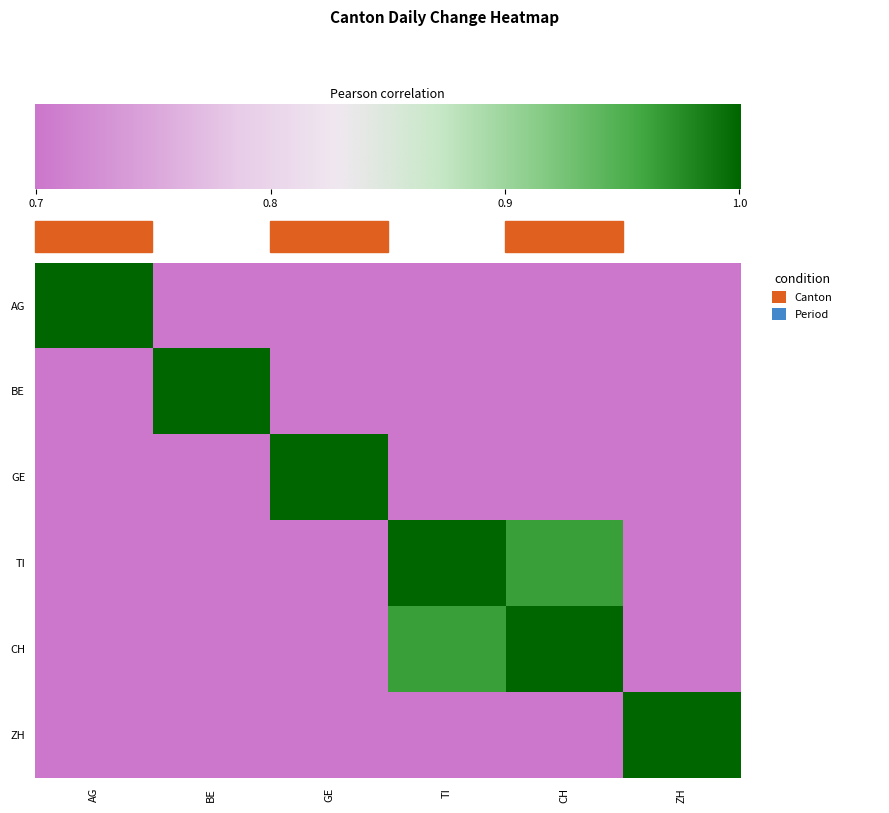

Reading left to right, transcribe all the data shown in this chart.

AG: AG=1.0	BE=0.0	GE=0.1	TI=-0.1	CH=-0.1	ZH=-0.0
BE: AG=0.0	BE=1.0	GE=0.0	TI=0.4	CH=0.5	ZH=0.3
GE: AG=0.1	BE=0.0	GE=1.0	TI=0.2	CH=0.3	ZH=-0.3
TI: AG=-0.1	BE=0.4	GE=0.2	TI=1.0	CH=1.0	ZH=-0.4
CH: AG=-0.1	BE=0.5	GE=0.3	TI=1.0	CH=1.0	ZH=-0.3
ZH: AG=-0.0	BE=0.3	GE=-0.3	TI=-0.4	CH=-0.3	ZH=1.0